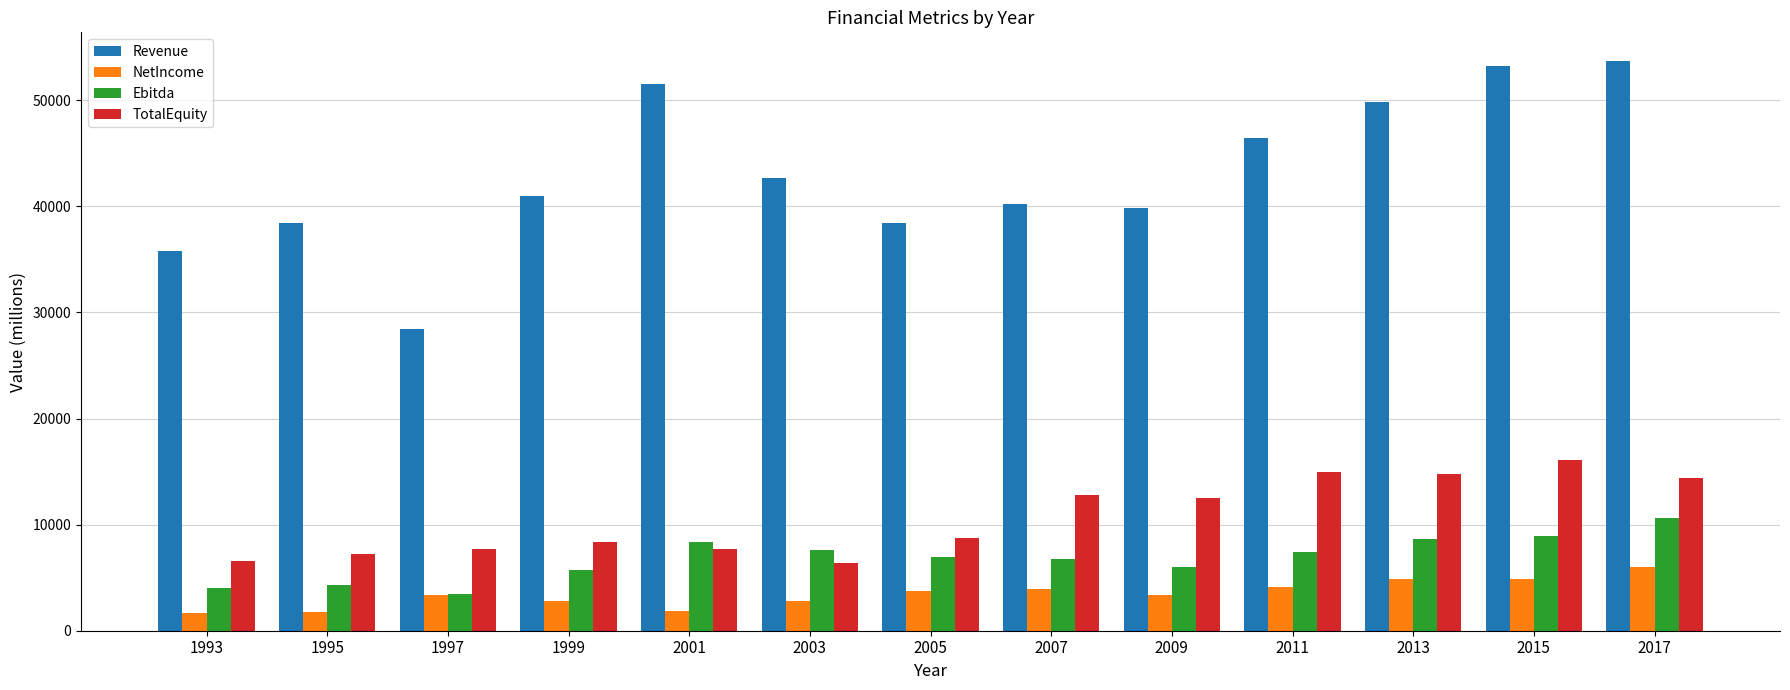

What is the difference between the highest and lowest values at 2009?

36453.0